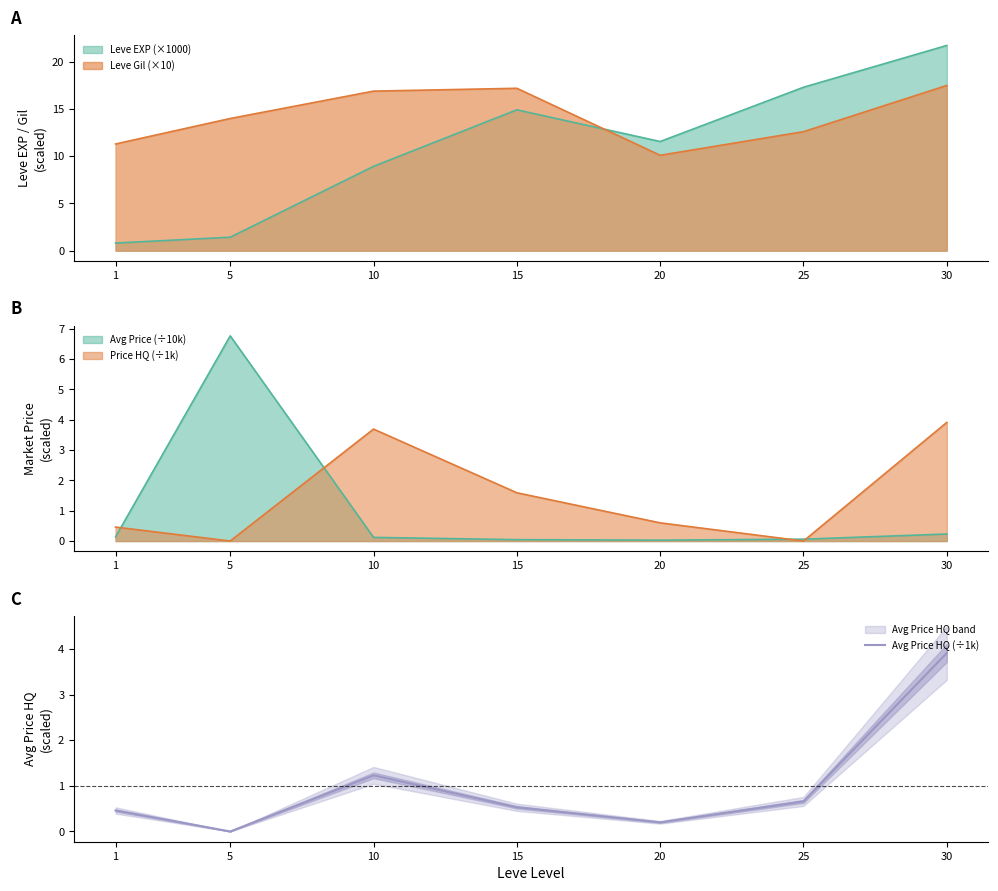

What is the average value?

1.0